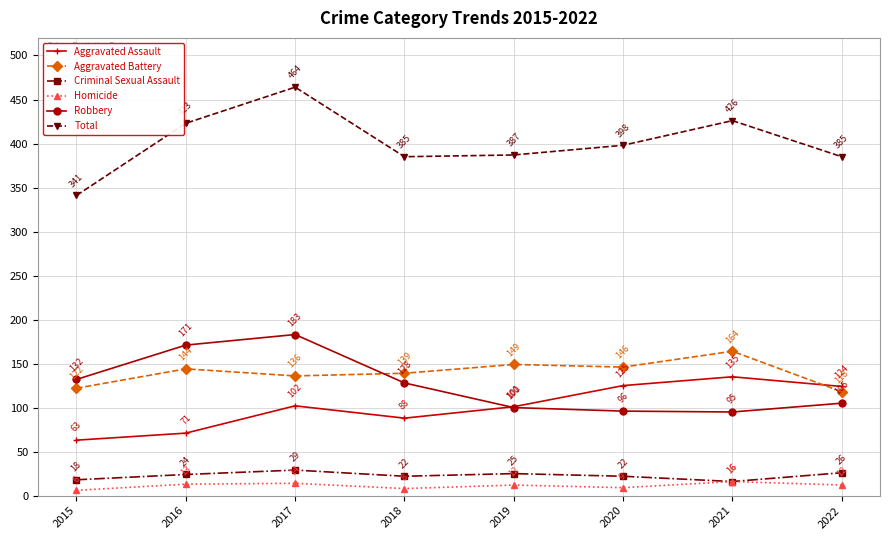

True or false: Aggravated Assault has a value of 101 at 2019.

True